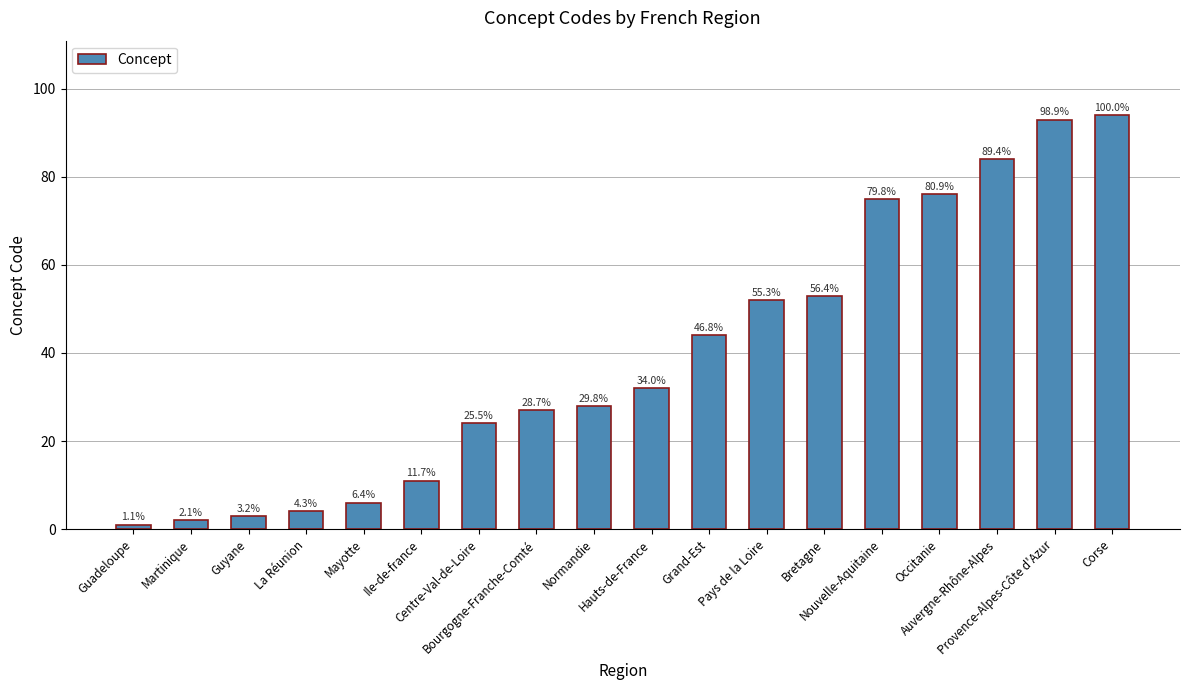

Are the bars horizontal?

No